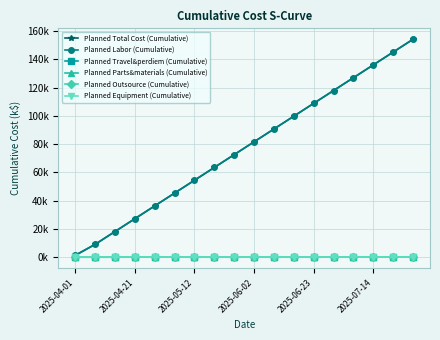

Is this an area chart (filled region under the line)?

No